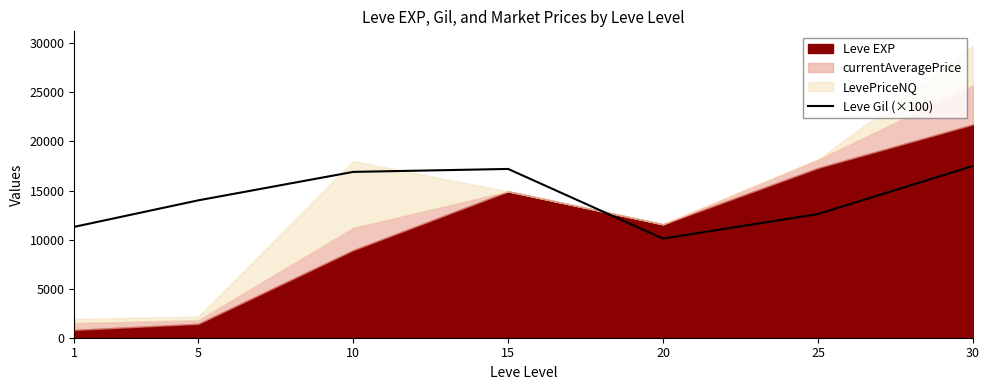

Reading right to left, what are all the values shown in this chart?

30=17500	25=12600	20=10100	15=17200	10=16900	5=14000	1=11300